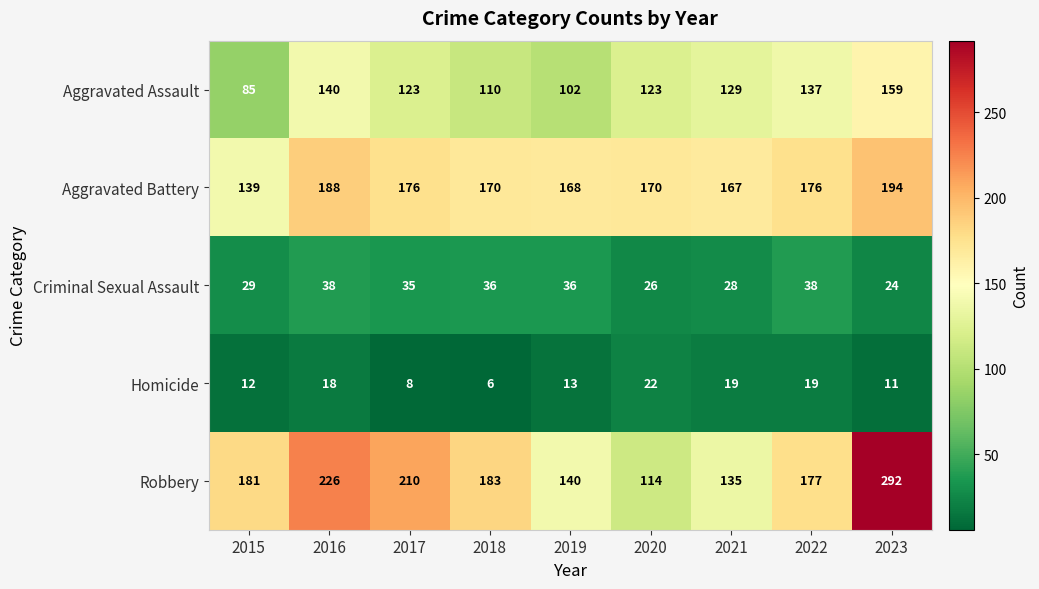

List the series in order of their peak value, highest first.

Robbery, Aggravated Battery, Aggravated Assault, Criminal Sexual Assault, Homicide